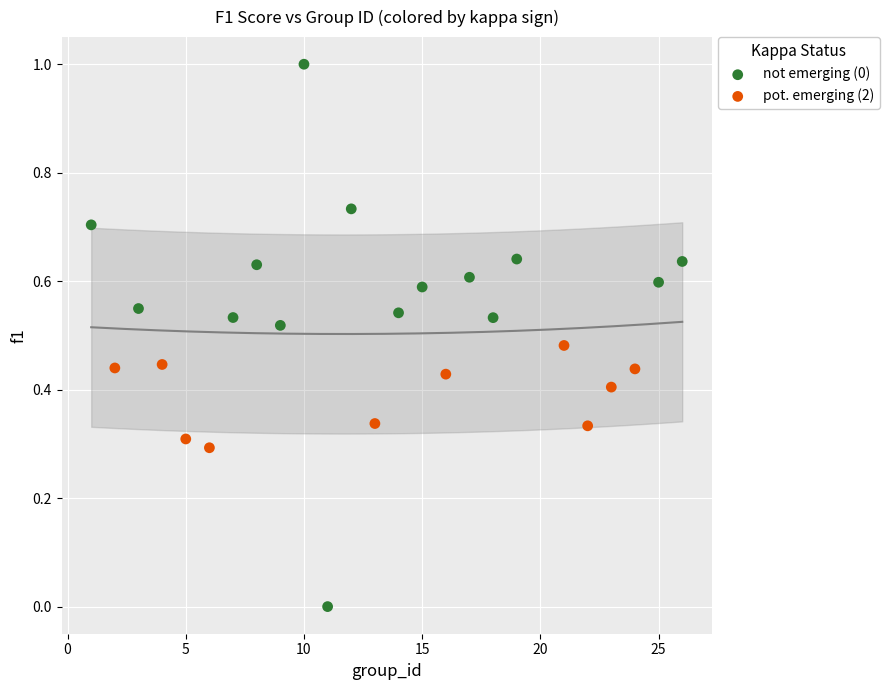

What are all the series names shown in the legend?

not emerging (0), pot. emerging (2)